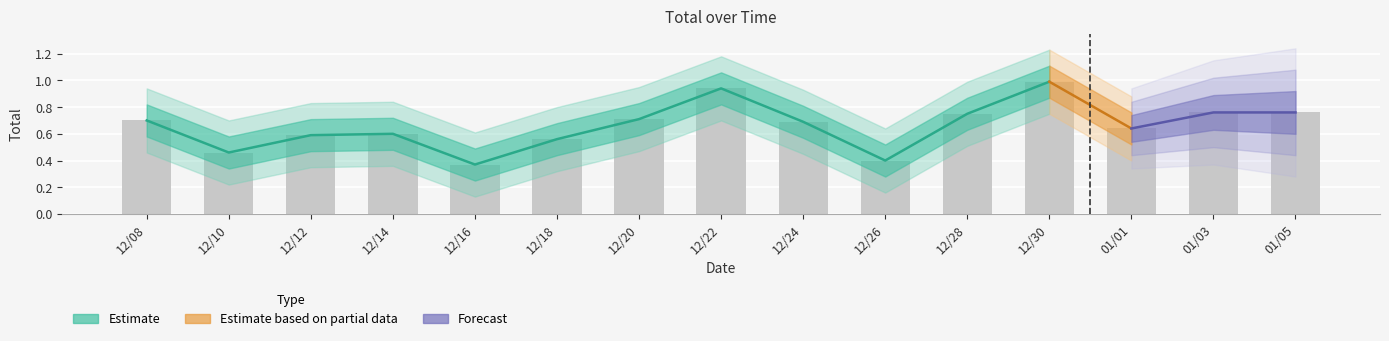

True or false: the data shows 1.0 at 12/30.

True